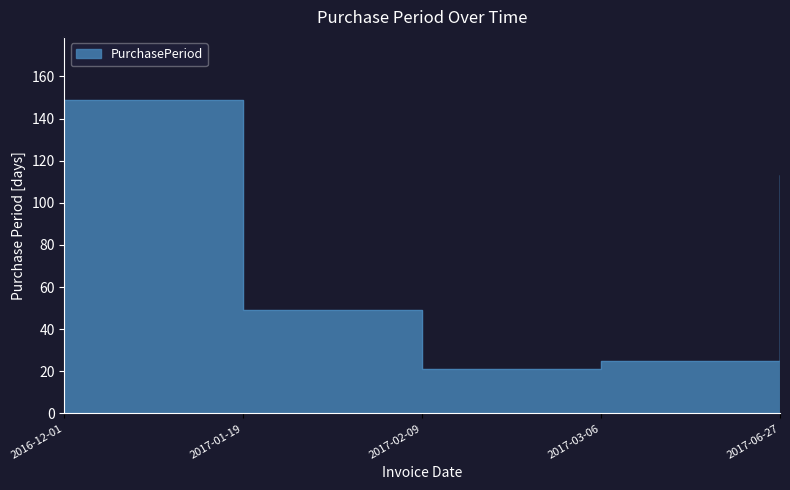

Between 2016-12-01 and 2017-03-06, which is larger?

2016-12-01